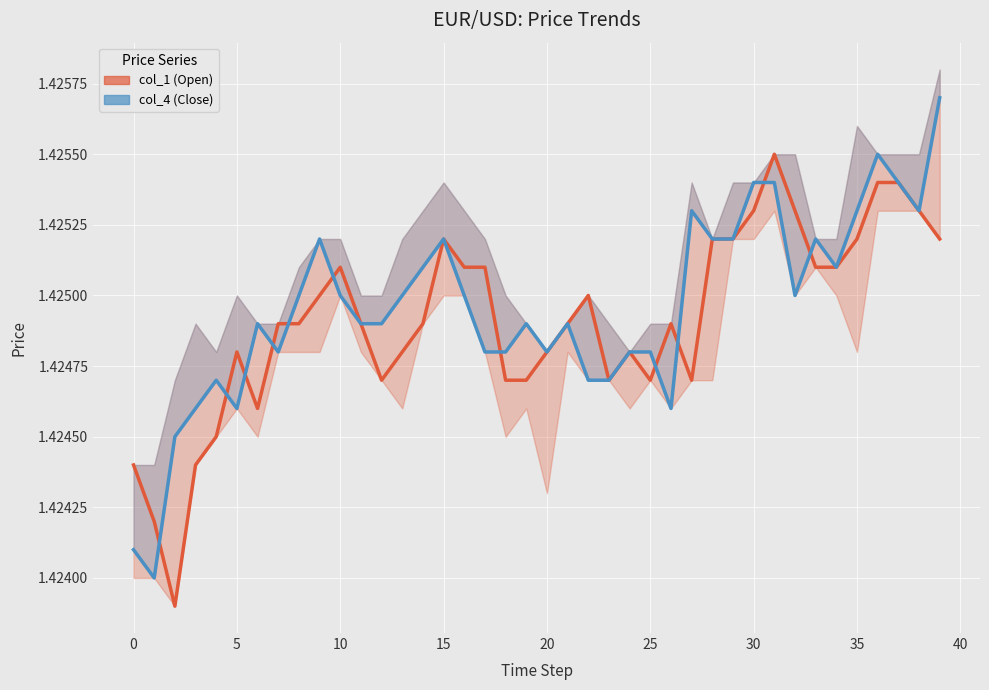

What is the label of the 15th point from the right?

25